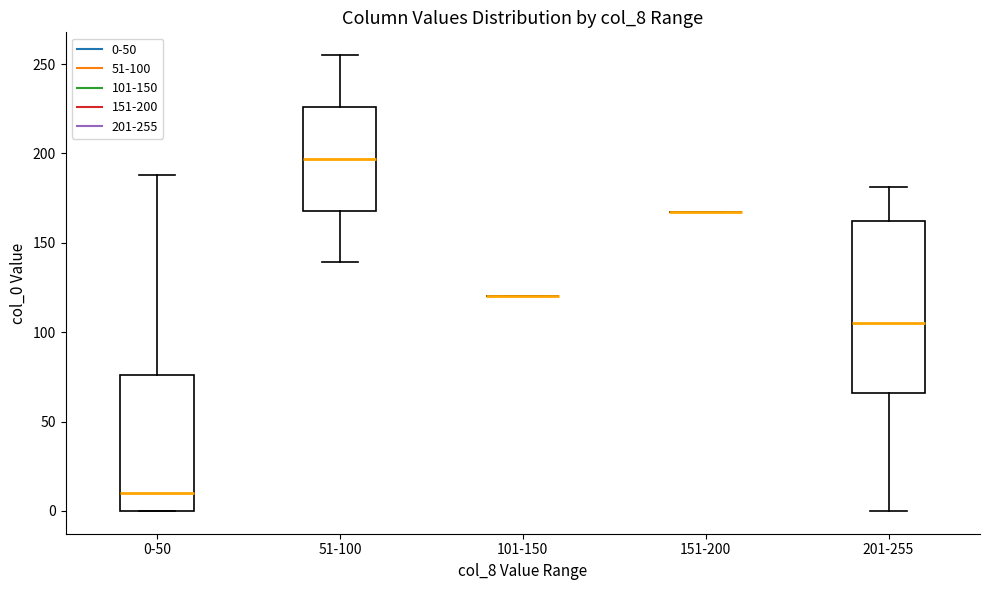

Reading left to right, transcribe this box plot: for each box, give where its median line is, the range the box spans, and where its two whiskers end, as read against the y-axis. The values are not printed on the chart, so give them approximately, as read against the axis.

0-50: median 10, box 0 to 75, whiskers 0 to 190
51-100: median 195, box 170 to 225, whiskers 140 to 255
101-150: box collapsed to a line at 120, whiskers 120 to 120
151-200: box collapsed to a line at 165, whiskers 165 to 165
201-255: median 105, box 65 to 160, whiskers 0 to 180